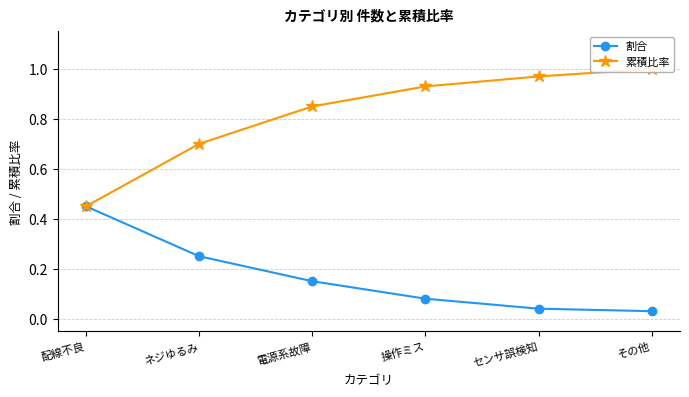

Reading left to right, extract all data points from this chart.

割合: 0.5	0.2	0.1	0.1	0.0	0.0
累積比率: 0.5	0.7	0.8	0.9	1.0	1.0